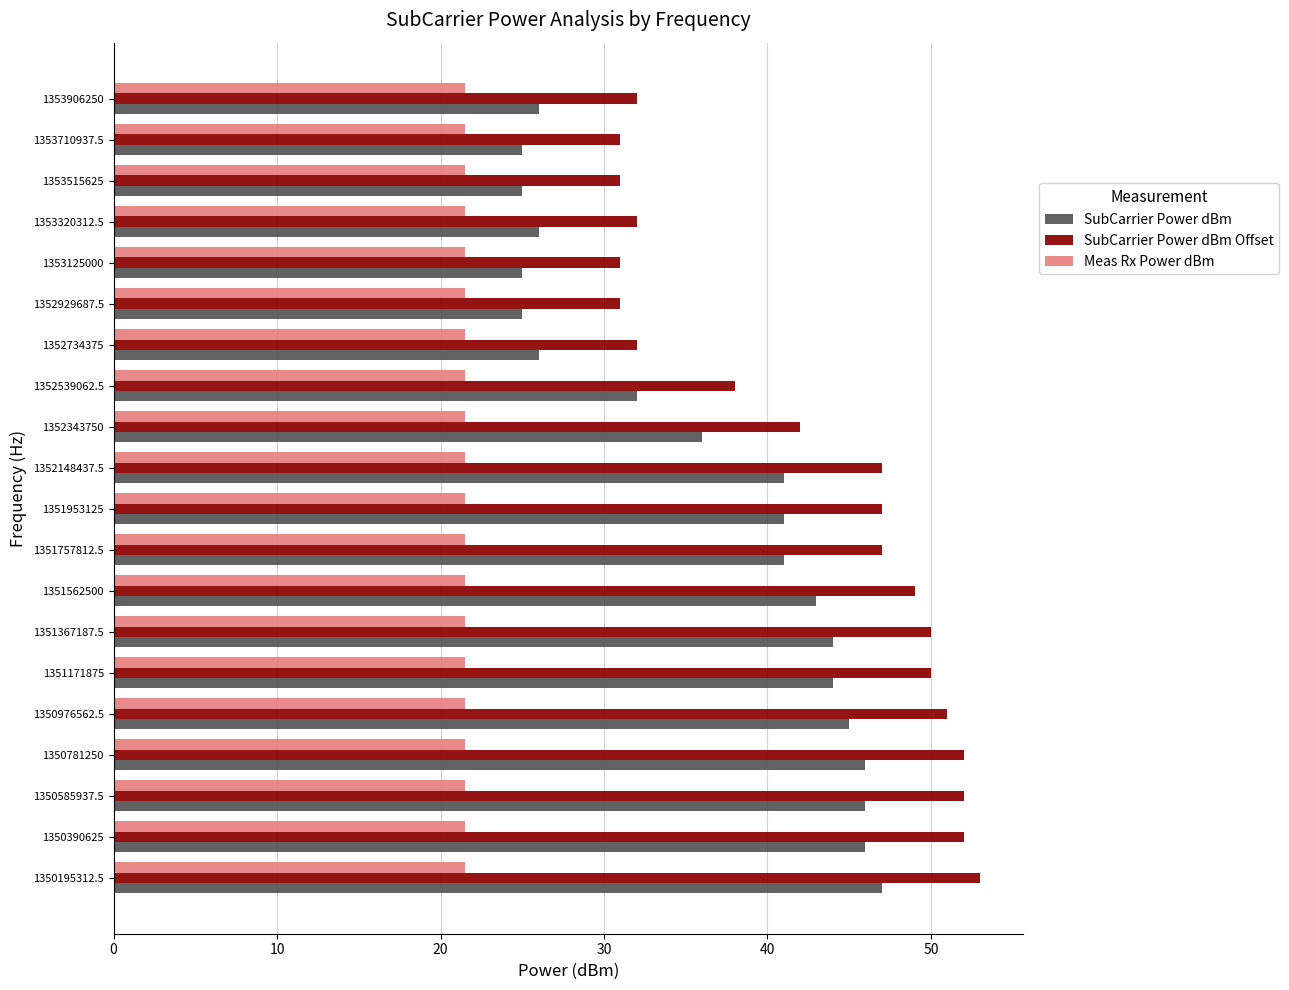

What is the greatest value displayed?

53.0